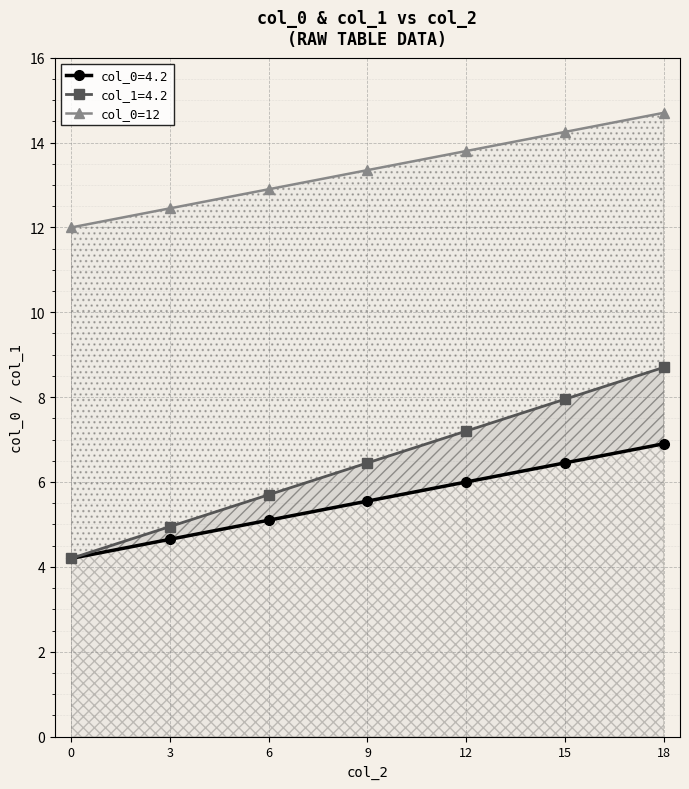

What is the difference between the maximum and minimum values?

2.7